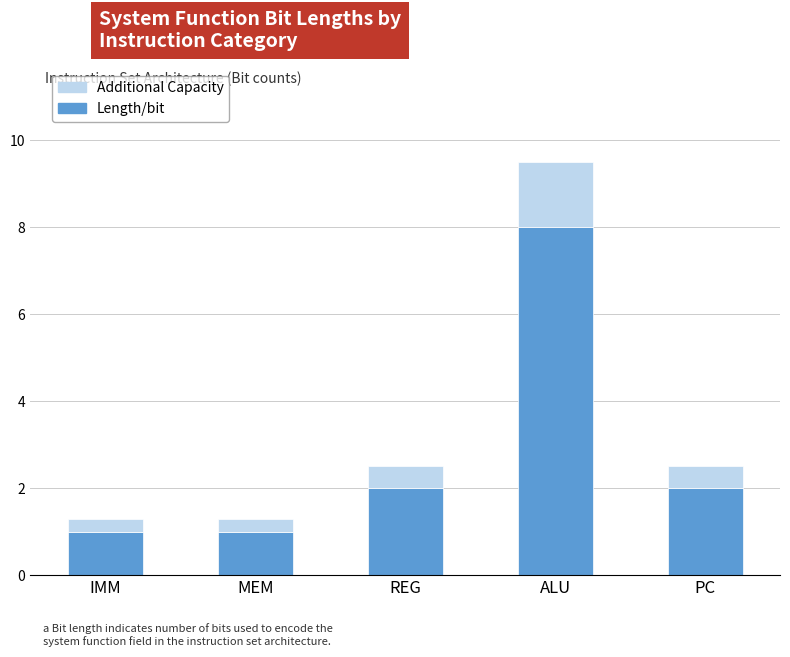

What is the difference between the Length/bit values at IMM and REG?

1.0